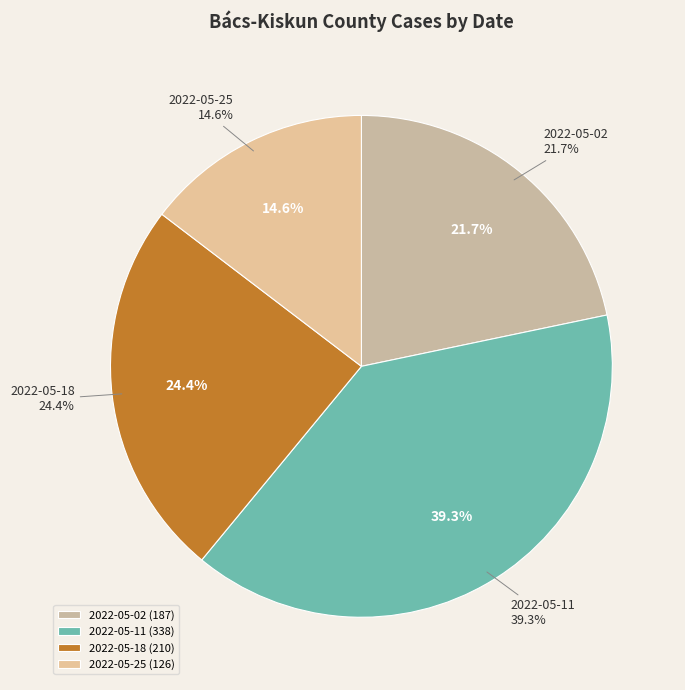

Does any single category account for the majority?

No